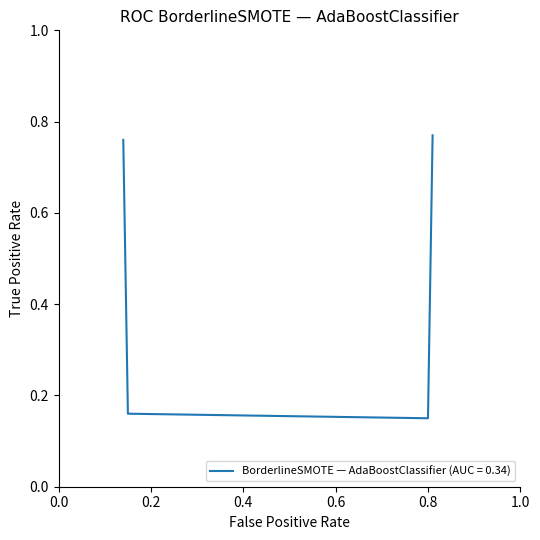

True or false: there are more than 1 points higher than both neighbors.

False